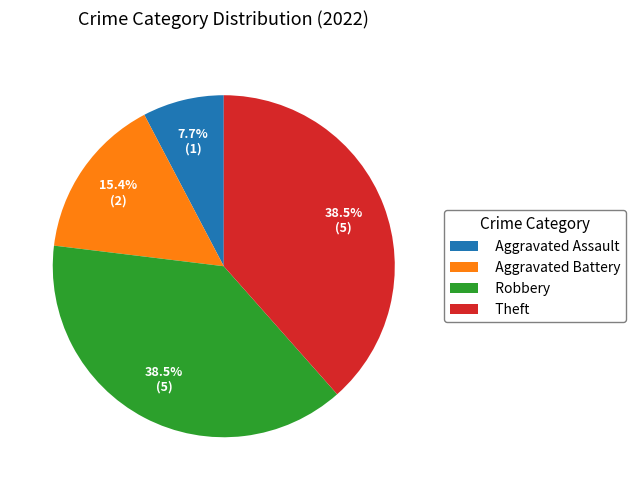

How many slices are in this pie chart?

4